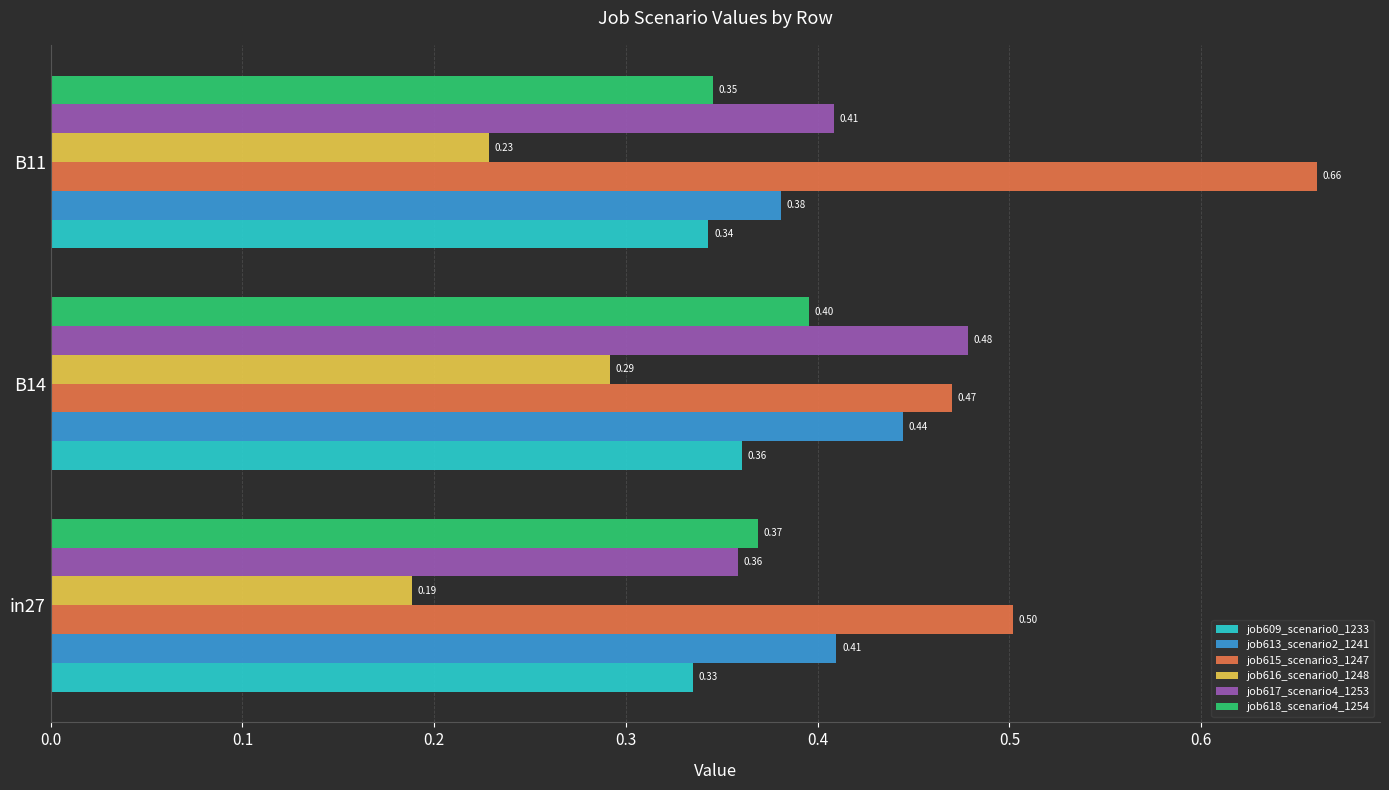

How many job618_scenario4_1254 values are between 0 and 1?

3